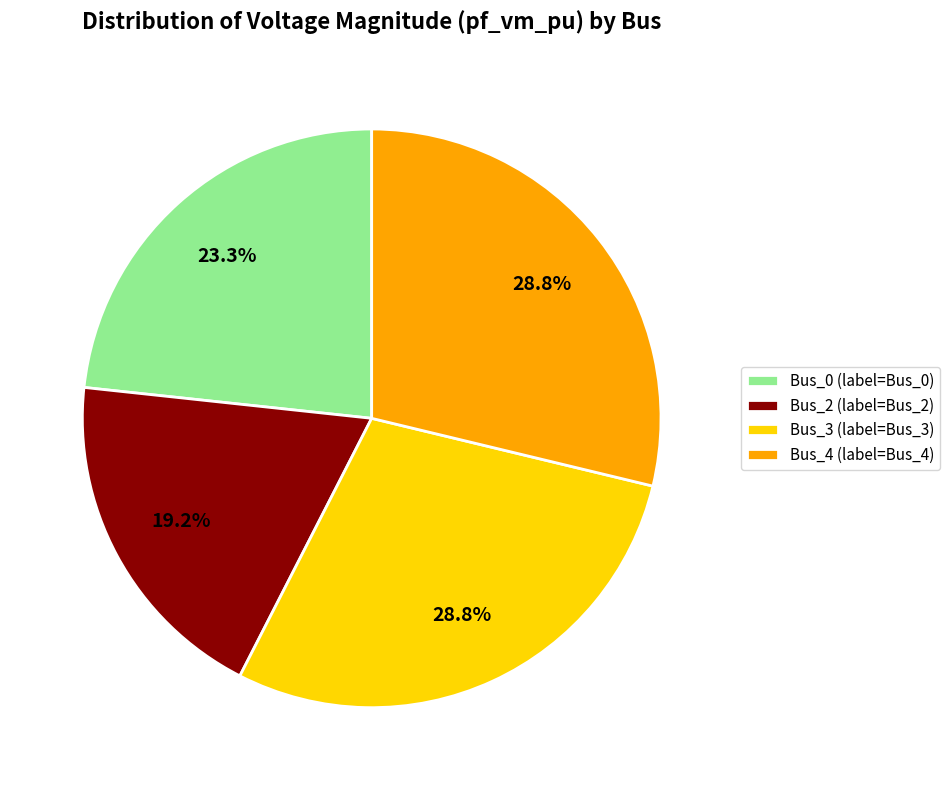

How many slices are in this pie chart?

4